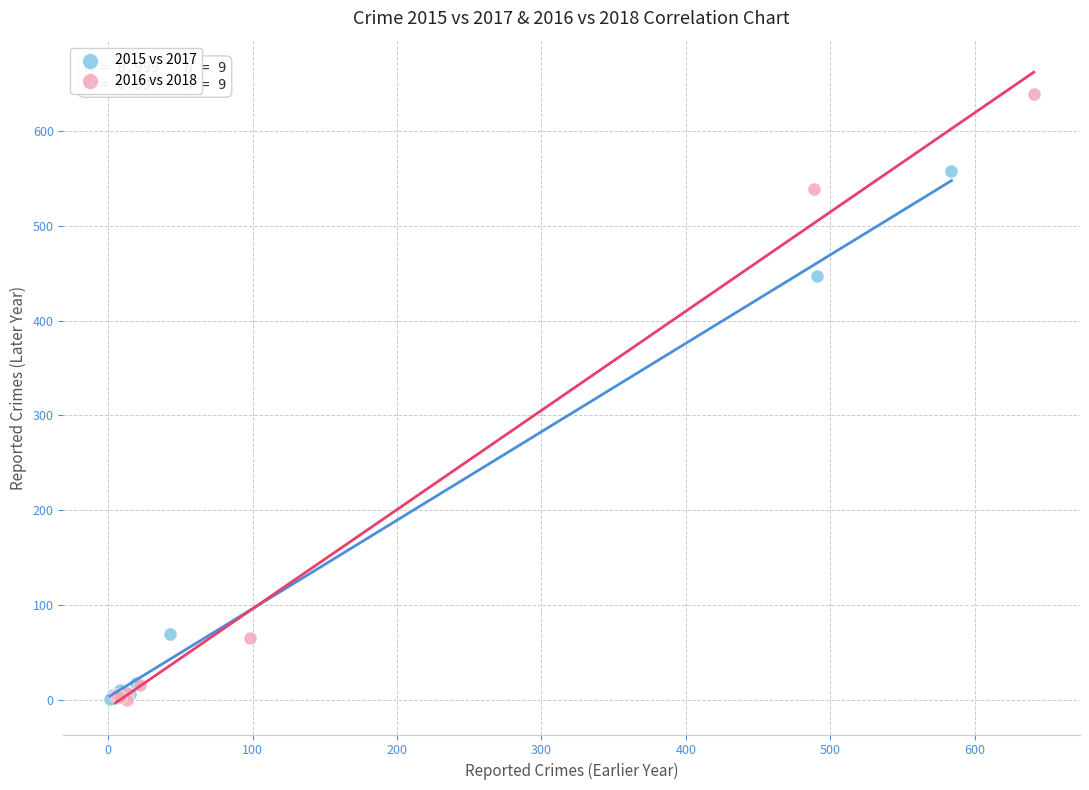

What are all the series names shown in the legend?

2015 vs 2017, 2016 vs 2018